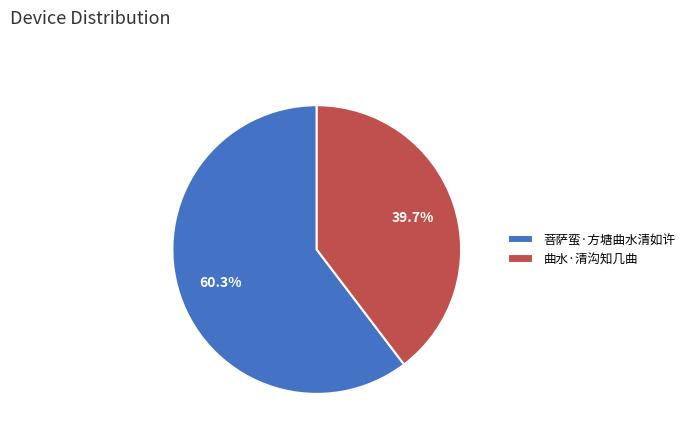

Which slice is the largest?

菩萨蛮·方塘曲水清如许